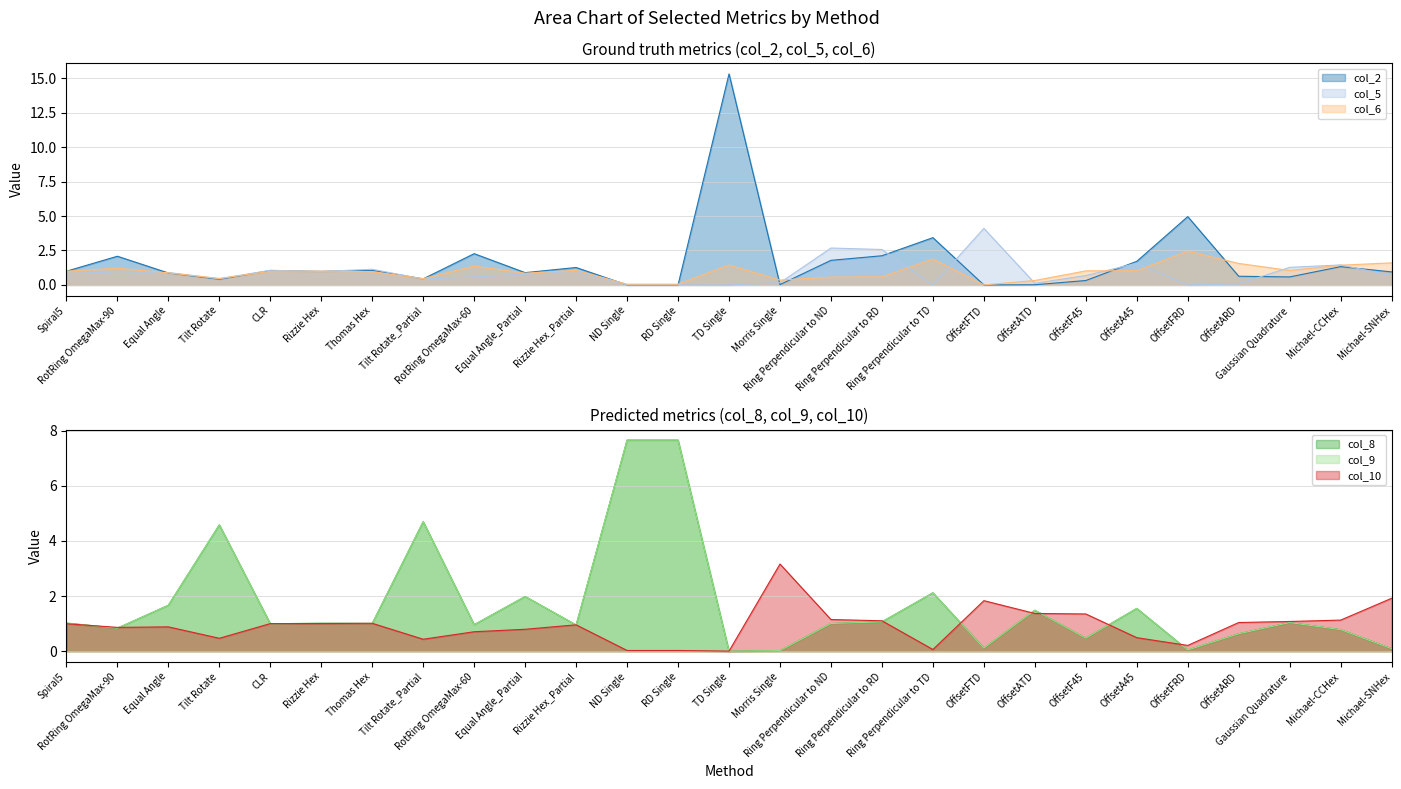

At which category does col_8 reach its first local peak?

Tilt Rotate